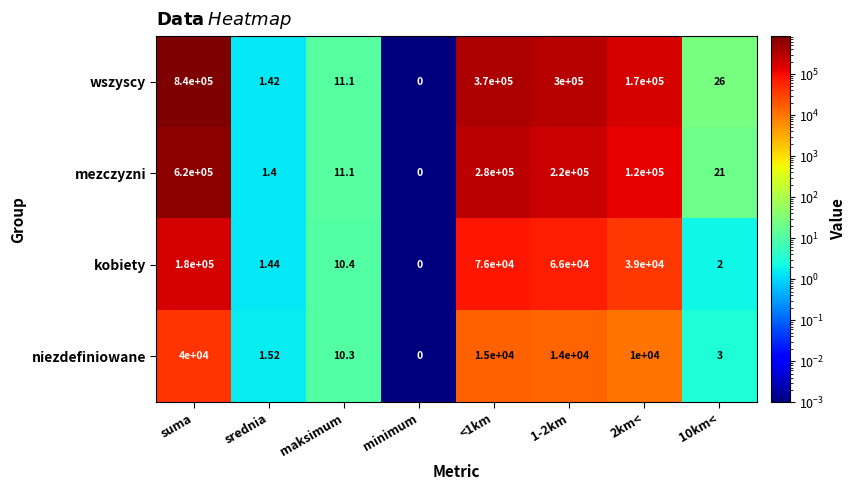

Between suma and minimum, which series saw the biggest shift?

wszyscy